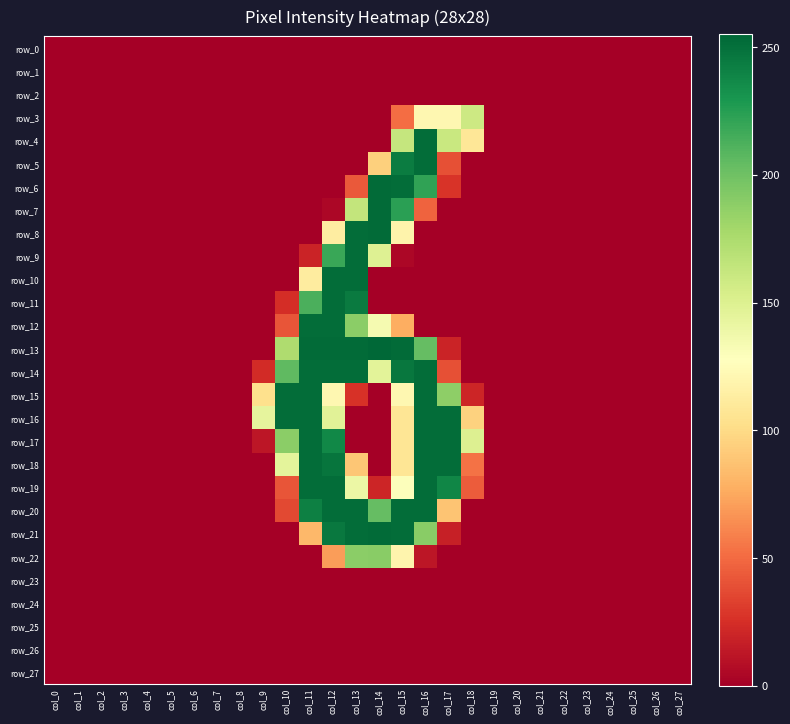

At which category is the sum across all series the highest?

col_12